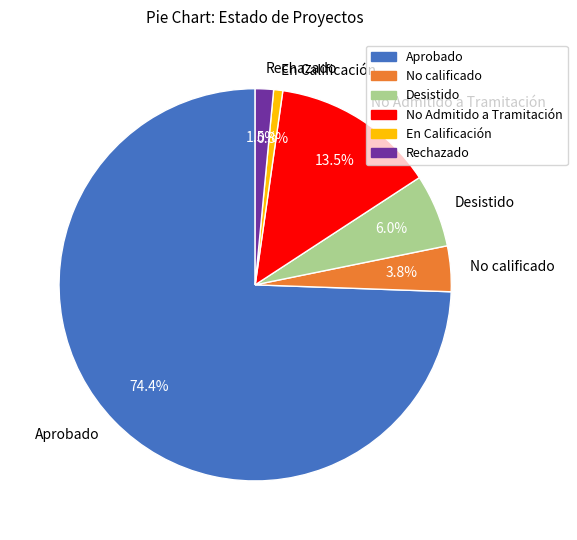

To the nearest percent, what is the difference between the largest and smallest slice percentages?

74%